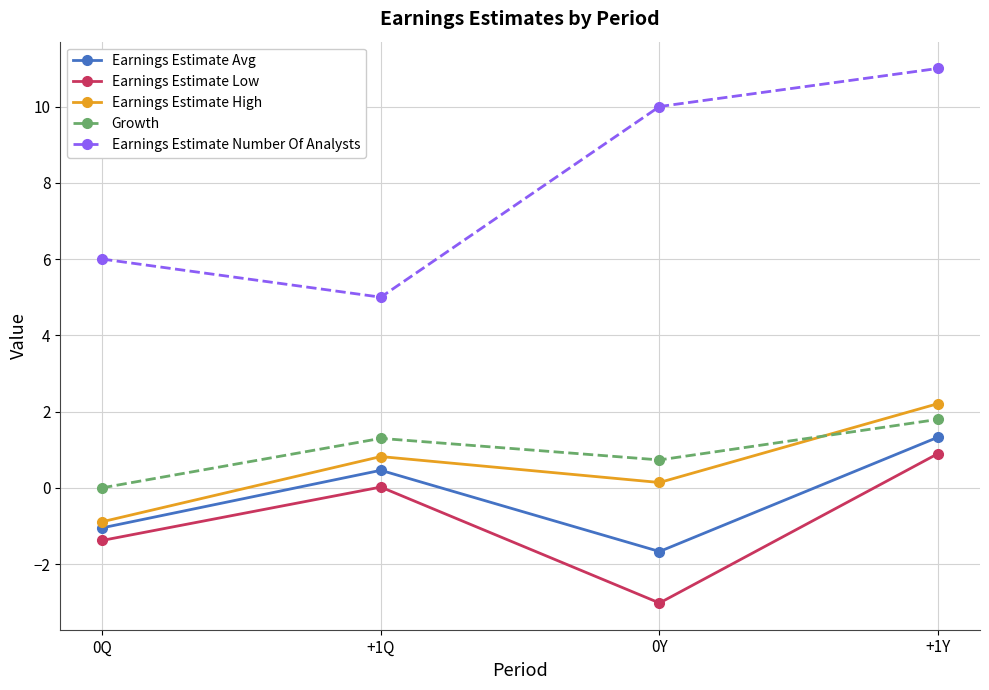

Where is the first local minimum for Earnings Estimate Number Of Analysts?

+1Q